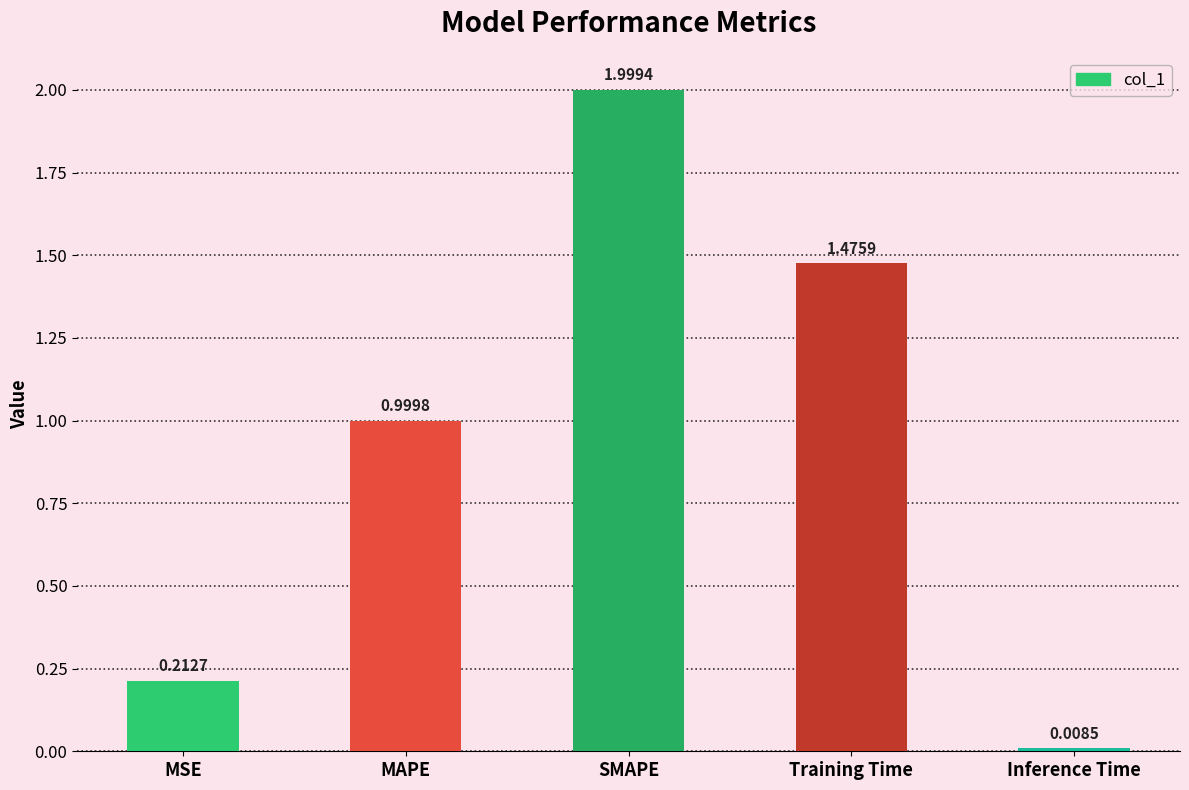

Rank the categories by value from highest to lowest.

SMAPE, Training Time, MAPE, MSE, Inference Time